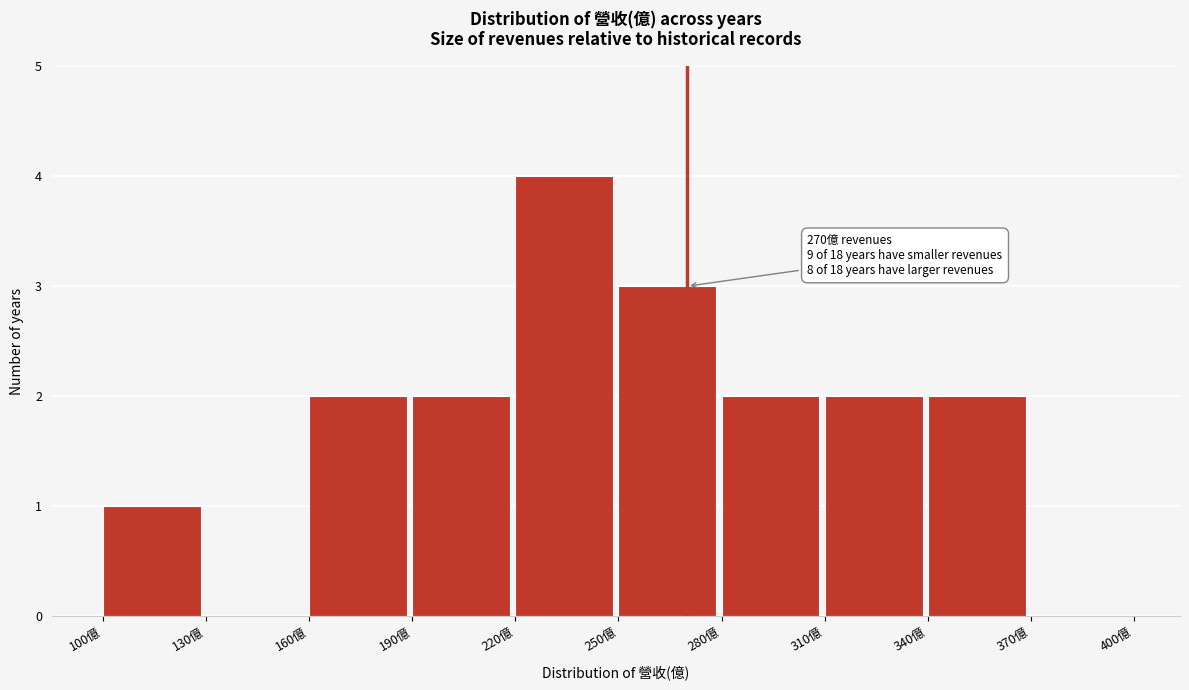

Which range on the x-axis has the tallest bar?

220 to 250